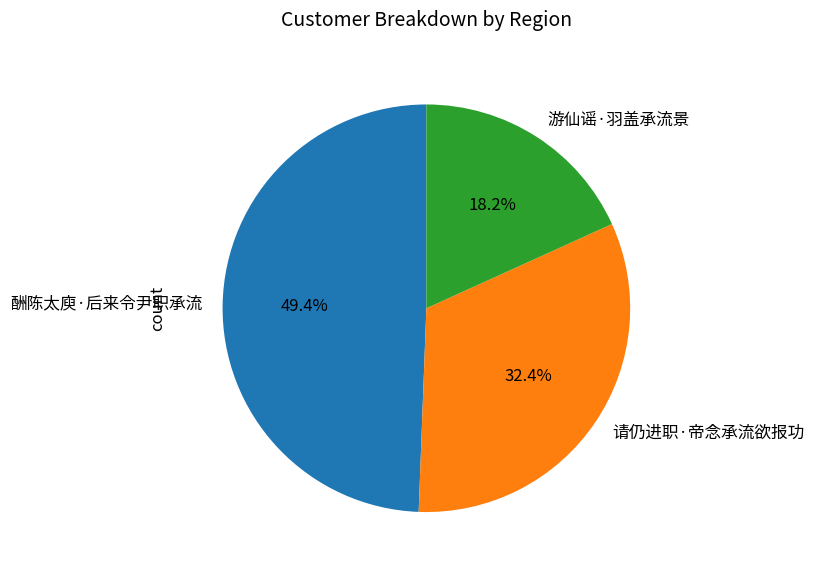

How many segments does this pie chart have?

3